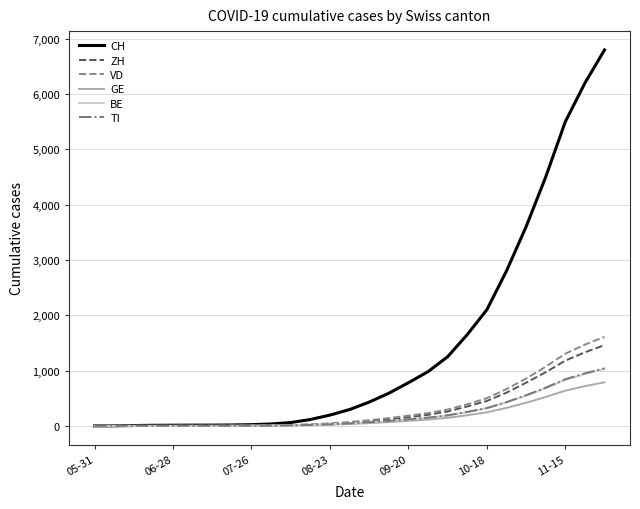

Which series has the largest total across all categories?

CH